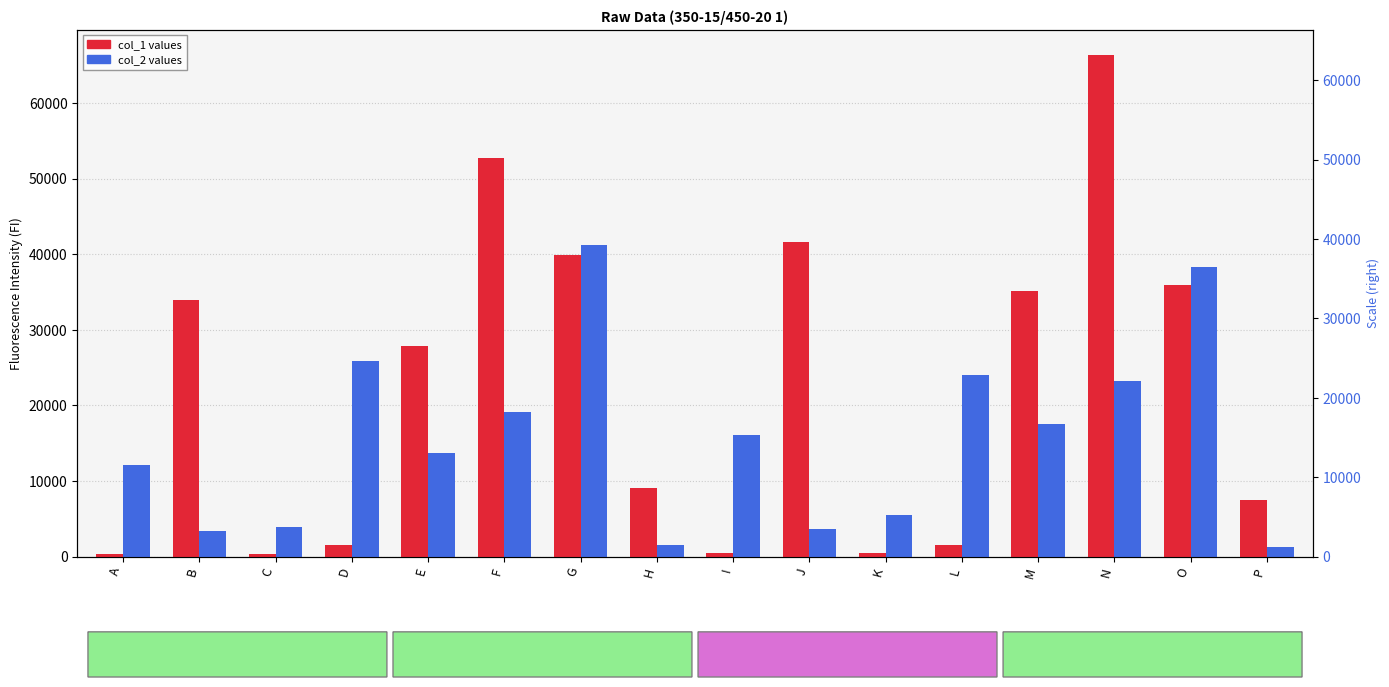

Read the col_2 (even columns) value at N, to the nearest 10.

23250